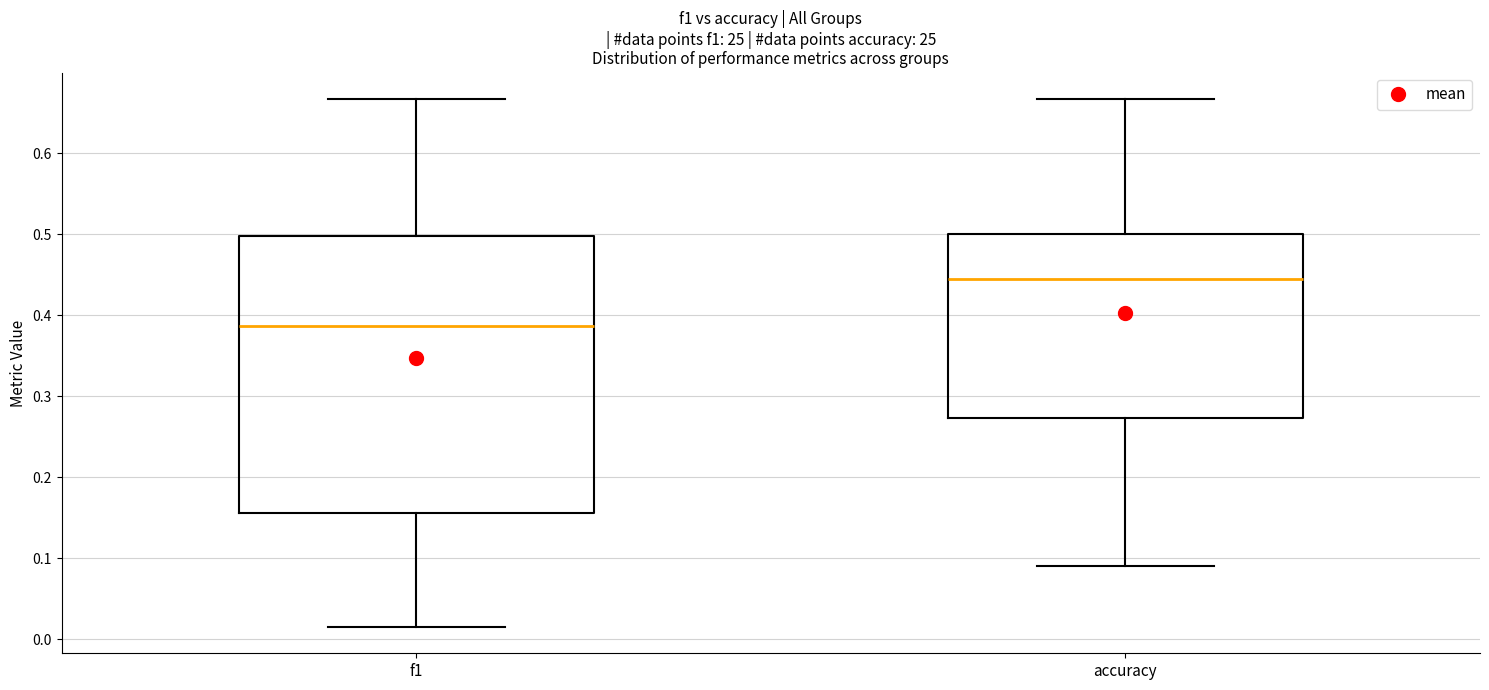

Comparing the boxes themselves (not the whiskers), which one is the tallest?

f1